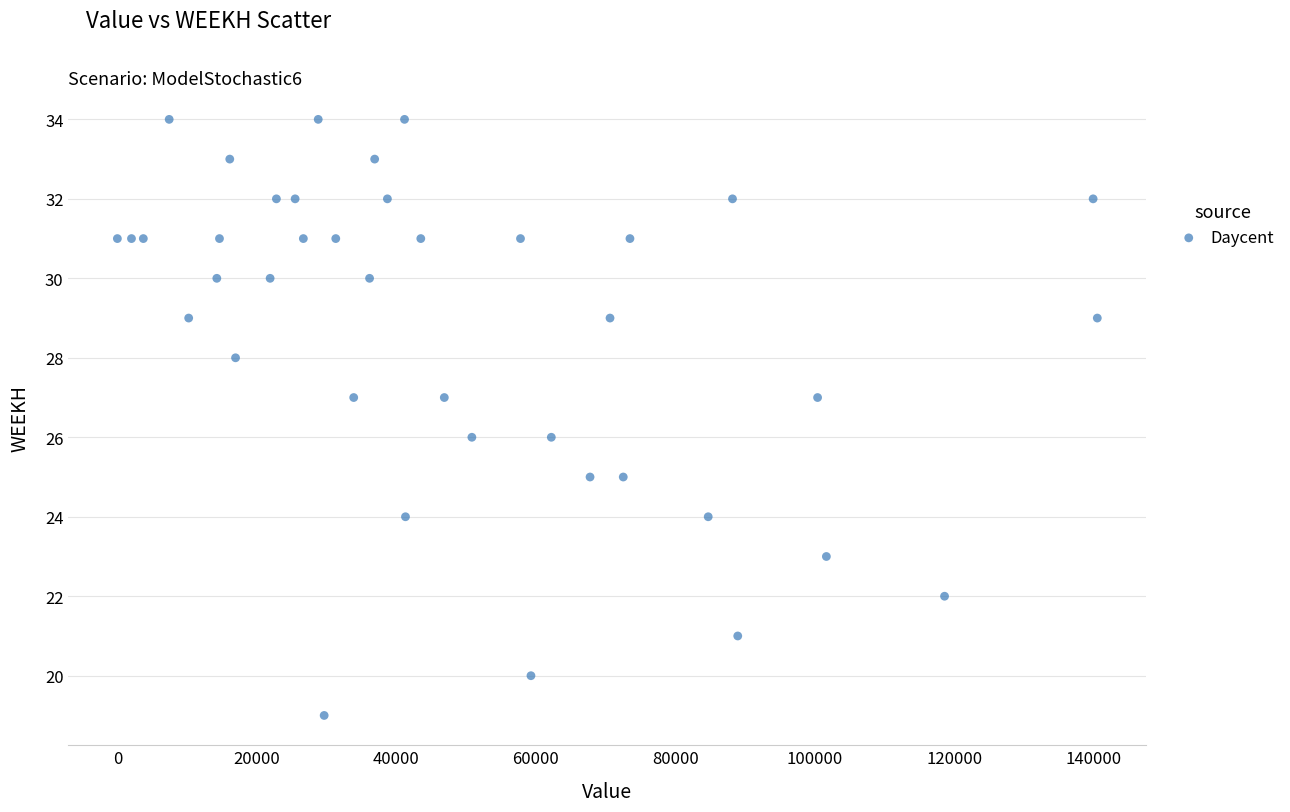

How many data points are displayed?

40